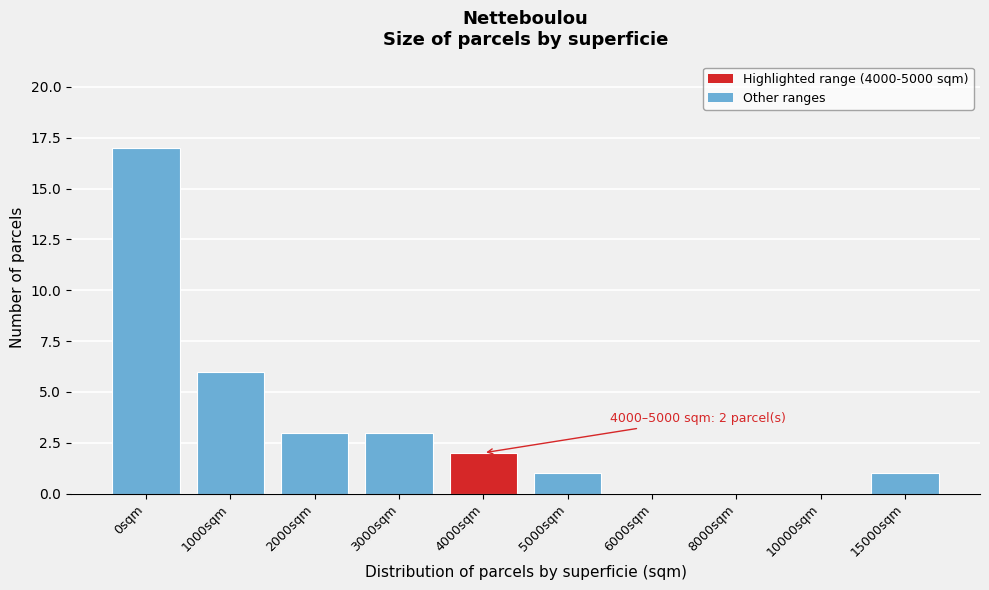

Reading right to left, transcribe all the data shown in this chart.

15000sqm=1	10000sqm=0	8000sqm=0	6000sqm=0	5000sqm=1	4000sqm=2	3000sqm=3	2000sqm=3	1000sqm=6	0sqm=17